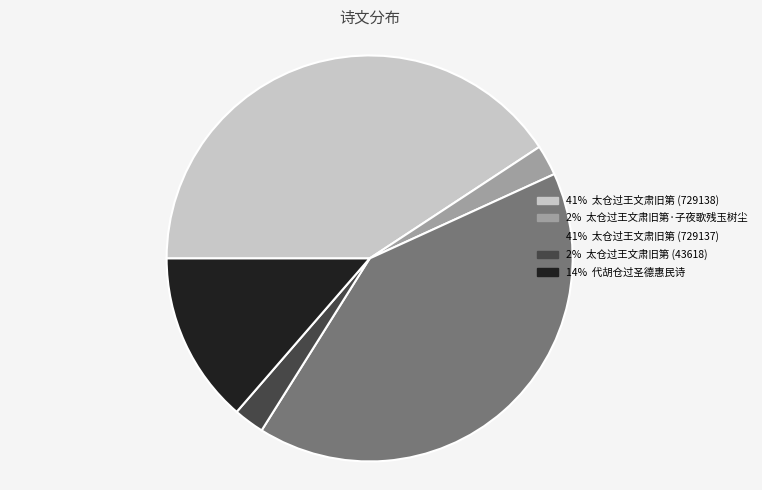

Is there any slice that represents more than half of the pie?

No